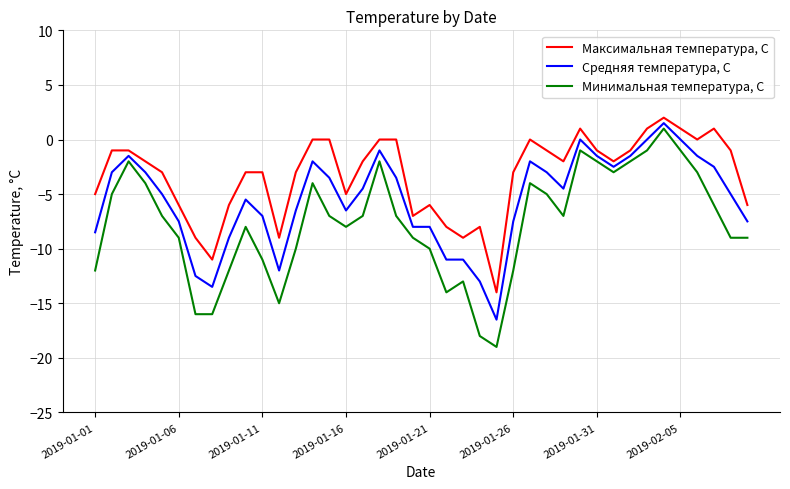

Which series has the largest total across all categories?

Максимальная температура, С